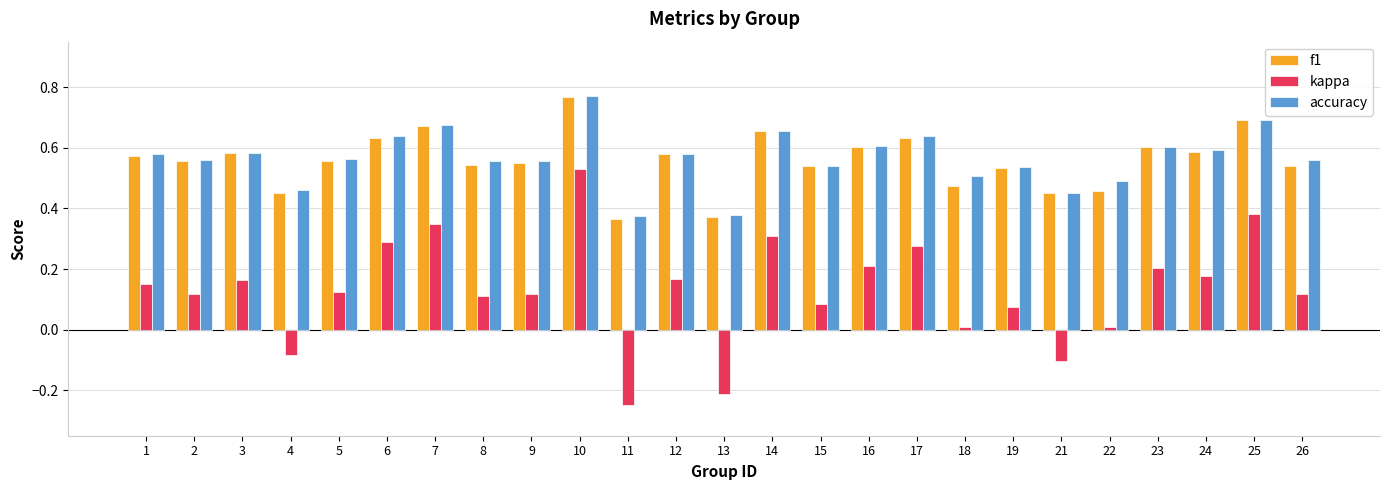

What is the sum of the f1 values at 10 and 26?

1.3